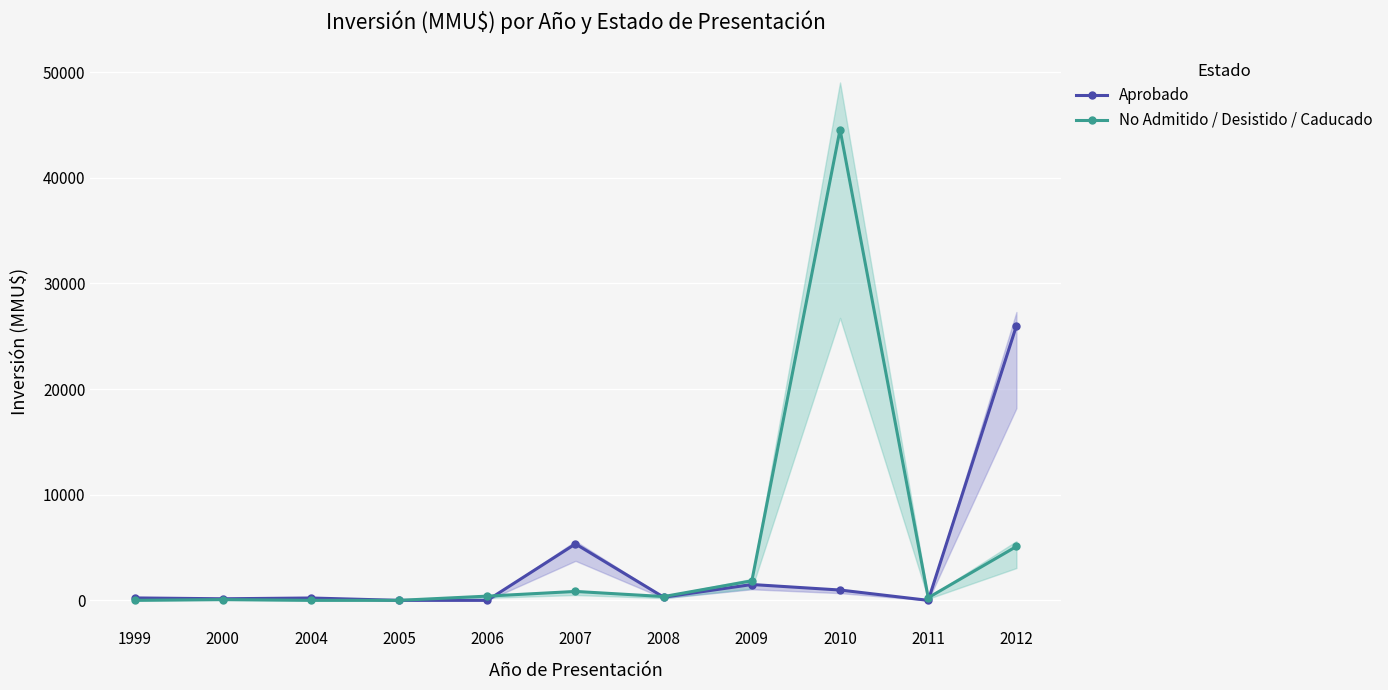

Which label corresponds to the smallest value in the chart?

2005